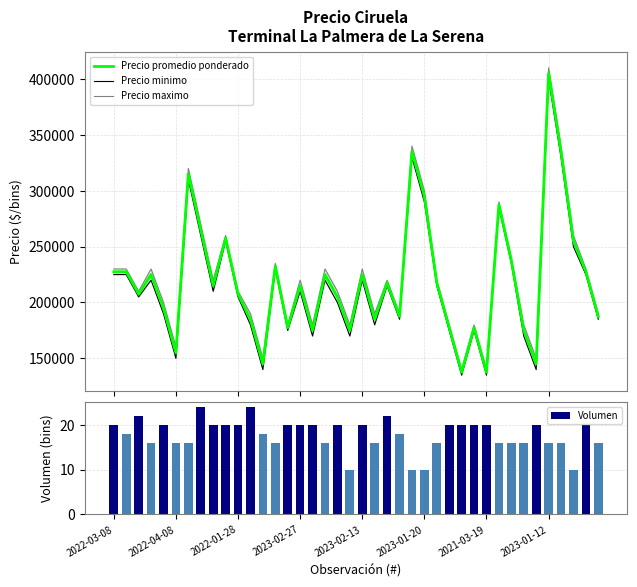

What position from the left is 32?

33